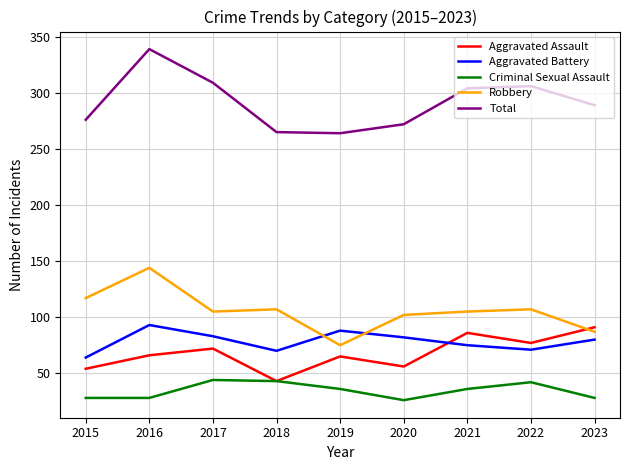

What is the total value across all series at 2018?

528